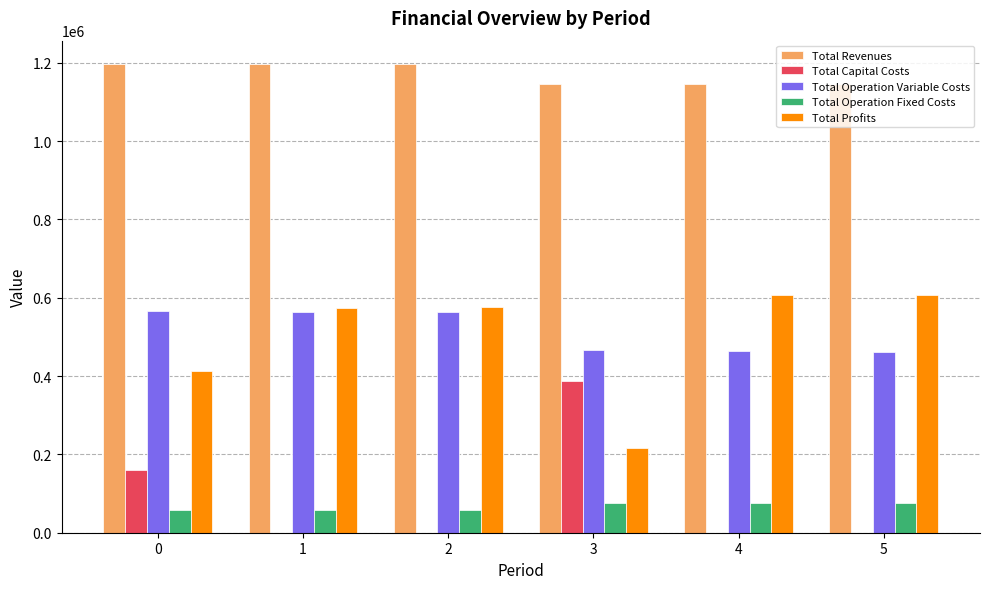

Is the value of Total Capital Costs at 4 greater than the value of Total Operation Variable Costs at 5?

No